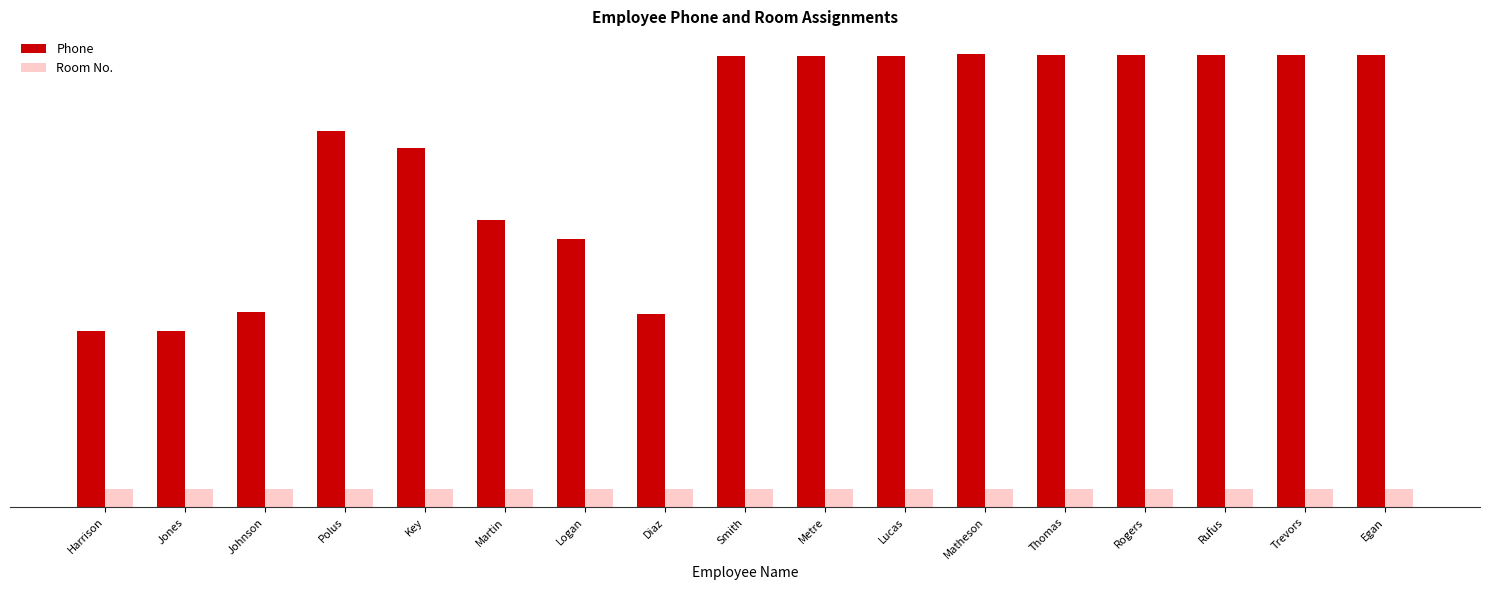

At how many categories does at least one series exceed 4775?

9